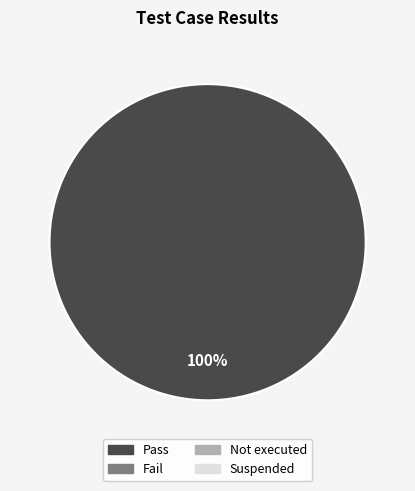

Does any single category account for the majority?

Yes